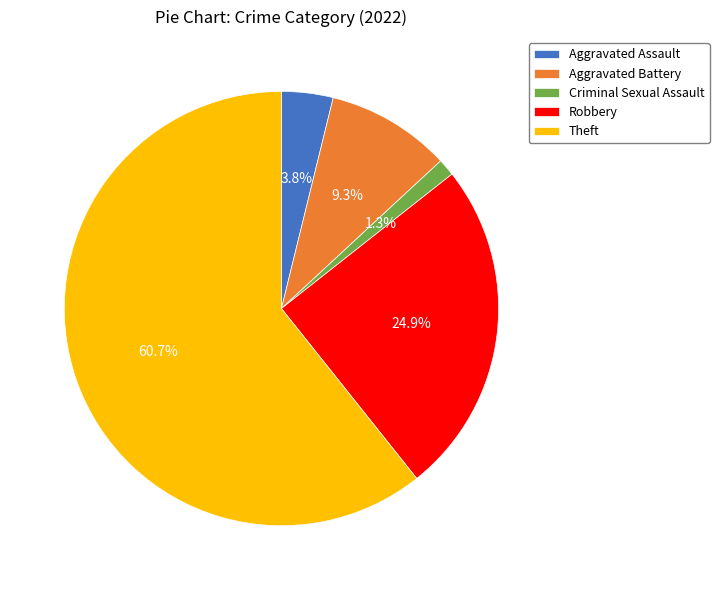

Which slice is the smallest?

Criminal Sexual Assault